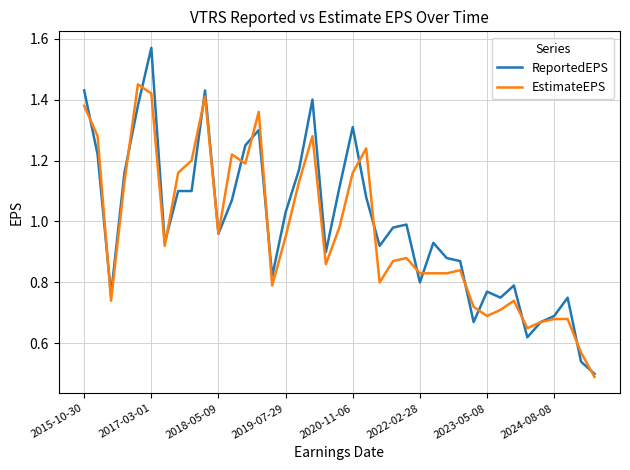

List the series in order of their peak value, highest first.

ReportedEPS, EstimateEPS